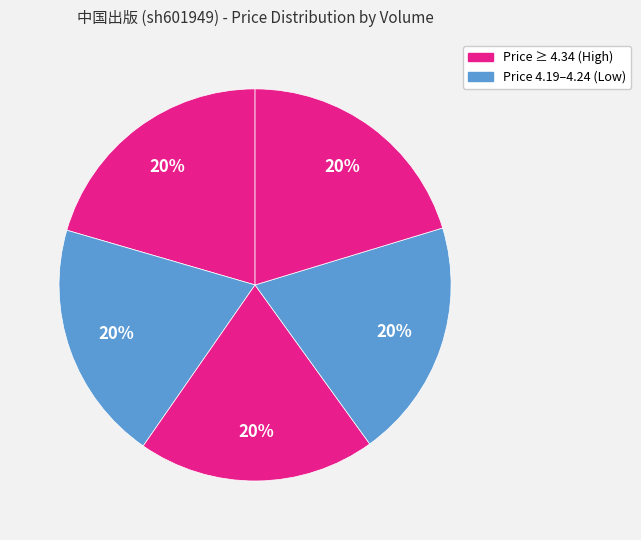

Count the number of slices in the pie.

5